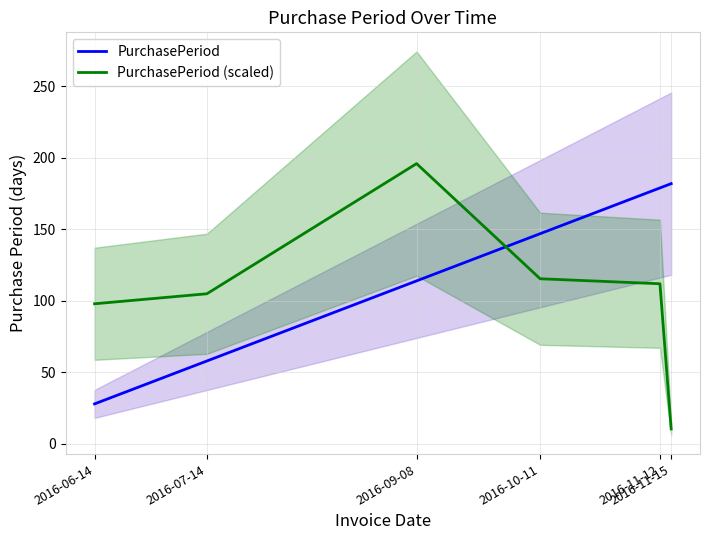

The PurchasePeriod series shows 42.0 at 2016-09-08. True or false?

False